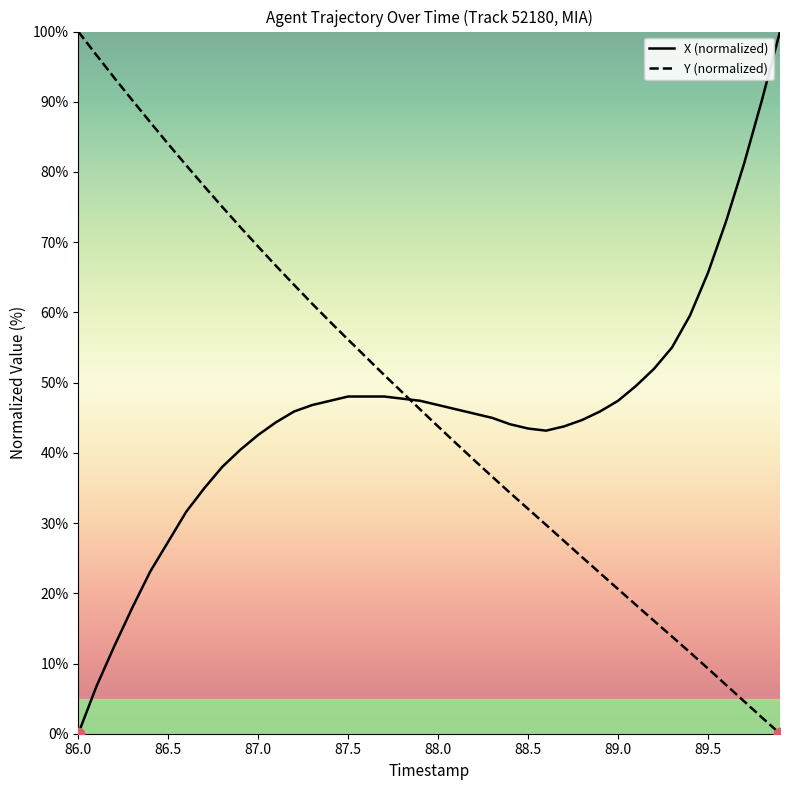

Does the chart have visible grid lines?

No